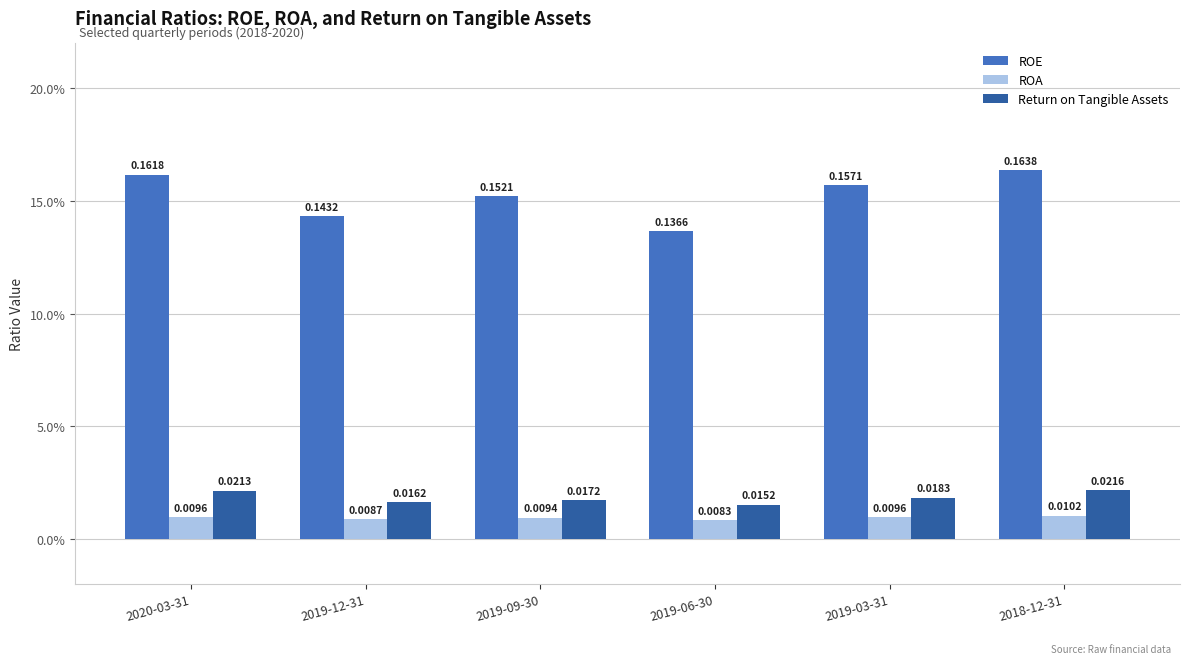

Reading right to left, what are all the values shown in this chart?

ROE: 0.2	0.2	0.1	0.2	0.1	0.2
ROA: 0.0	0.0	0.0	0.0	0.0	0.0
Return on Tangible Assets: 0.0	0.0	0.0	0.0	0.0	0.0